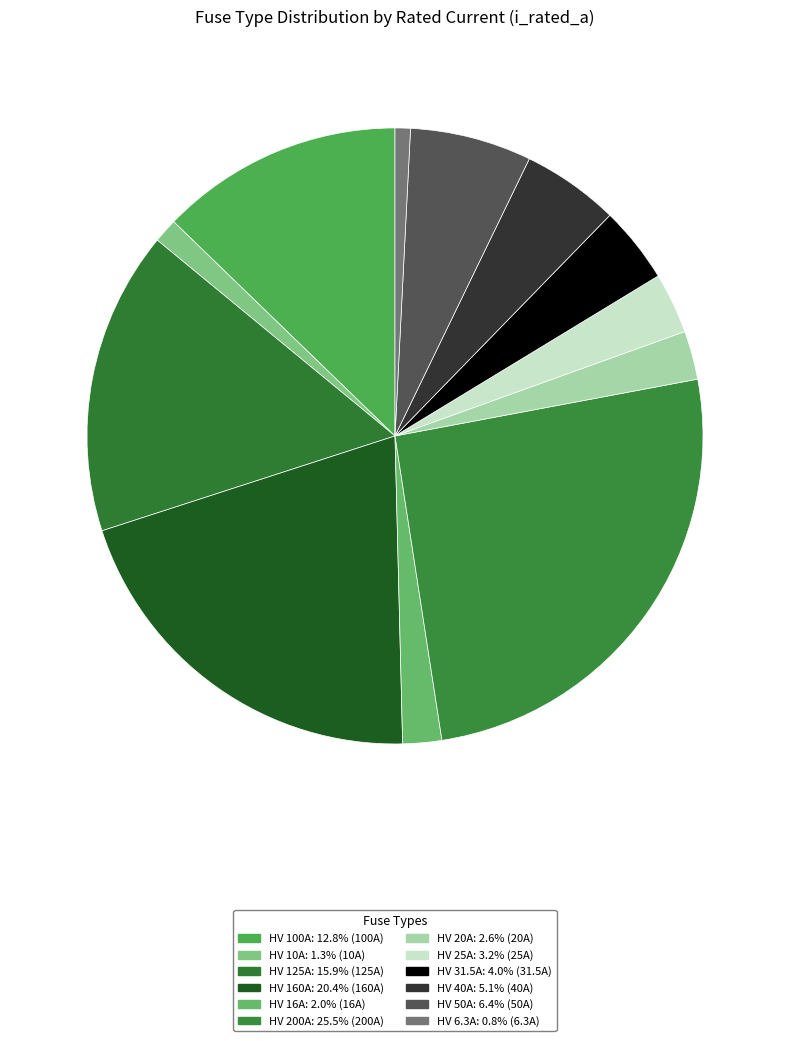

To the nearest percent, what is the difference between the HV 25A and HV 100A slice percentages?

10%